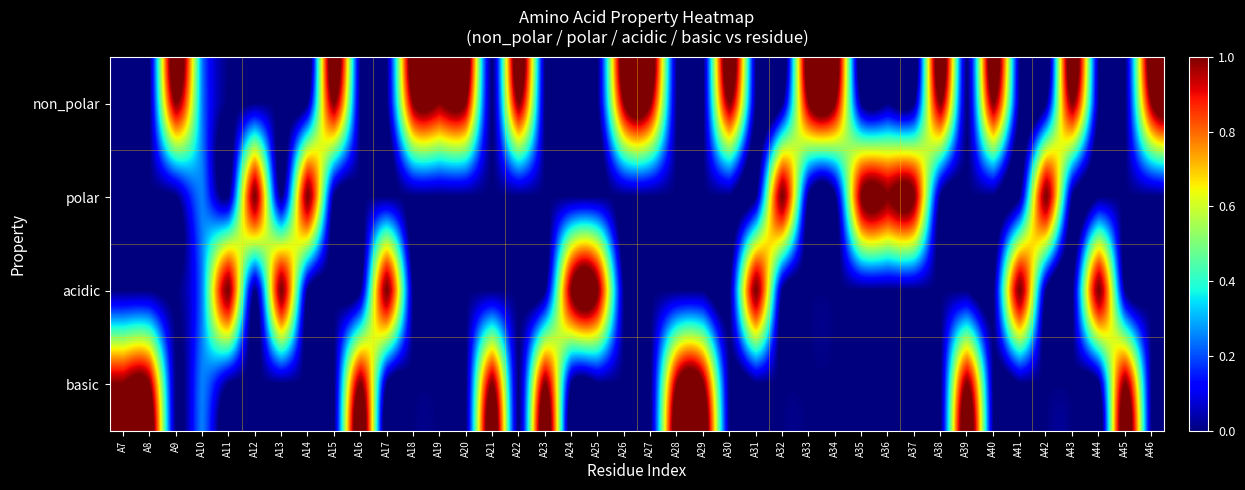

Which series changed the most between A17 and A21?

acidic